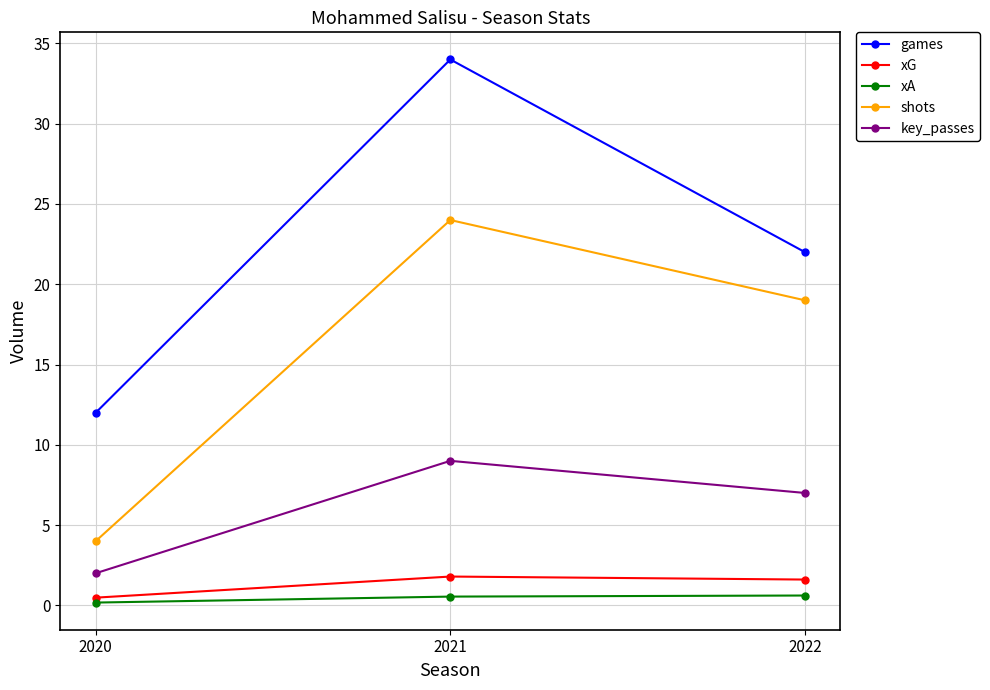

How many shots values are between 4 and 24?

3